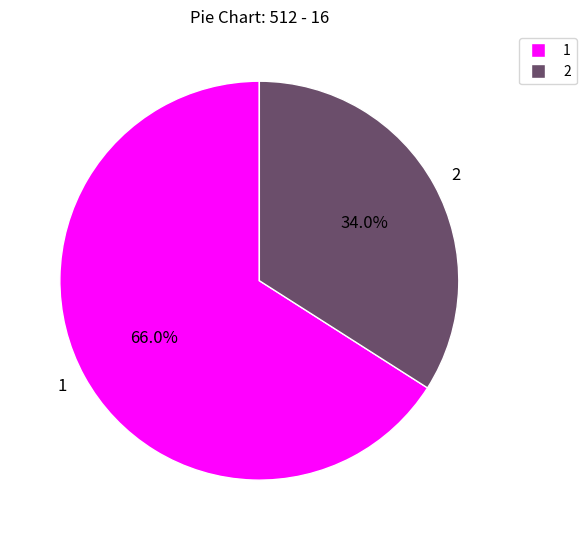

Which category has the smallest portion of the pie?

2